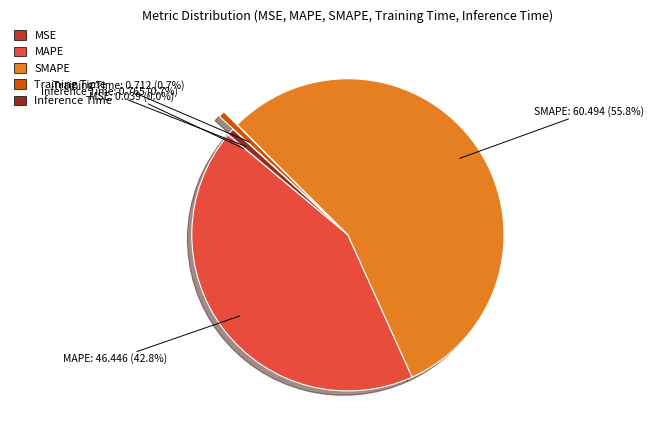

Does MAPE represent more than half of the total?

No